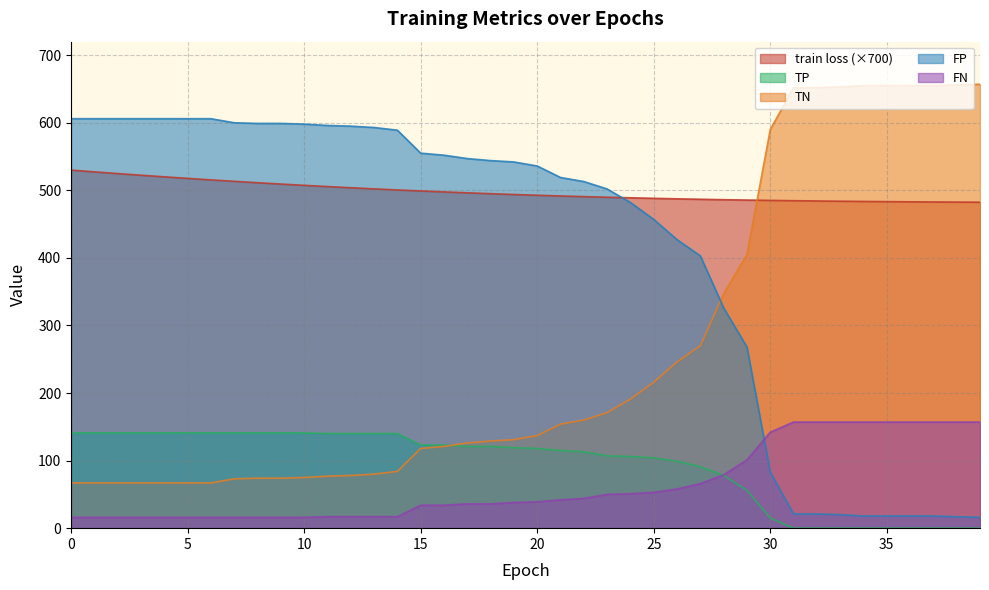

How many series are shown in this chart?

5